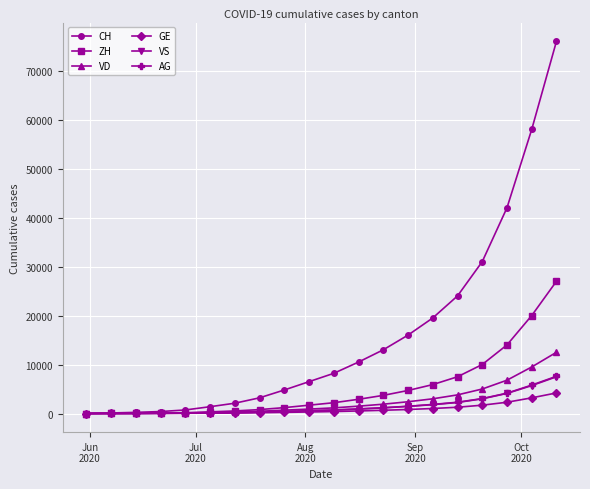

What is the greatest value displayed?

76000